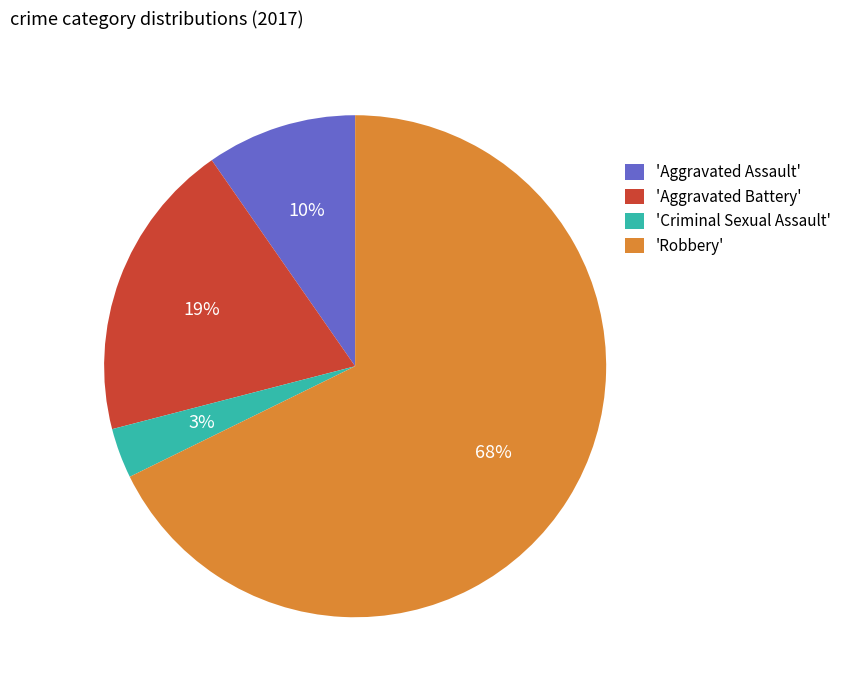

To the nearest percent, what portion does 'Aggravated Battery' represent?

19%